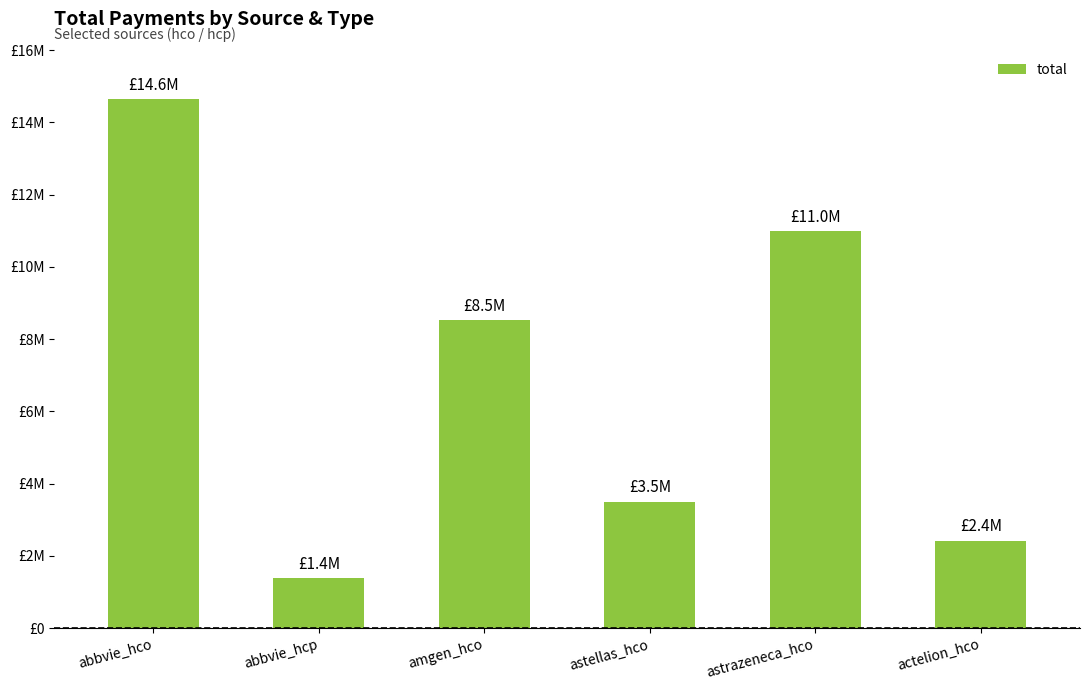

What is the value of the 3rd bar from the left?

8520602.5